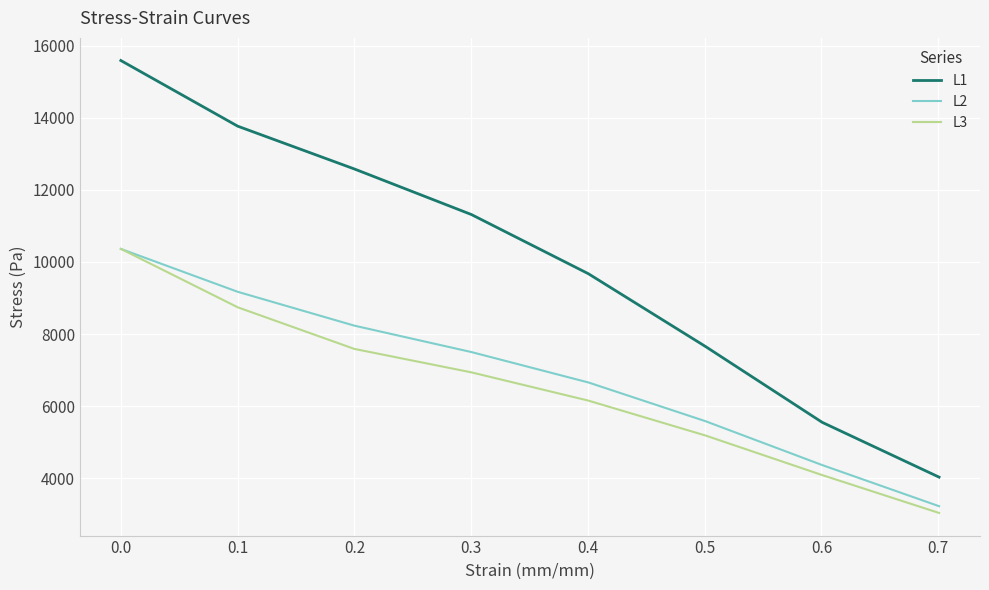

Which series has the largest range (max minus min)?

L1